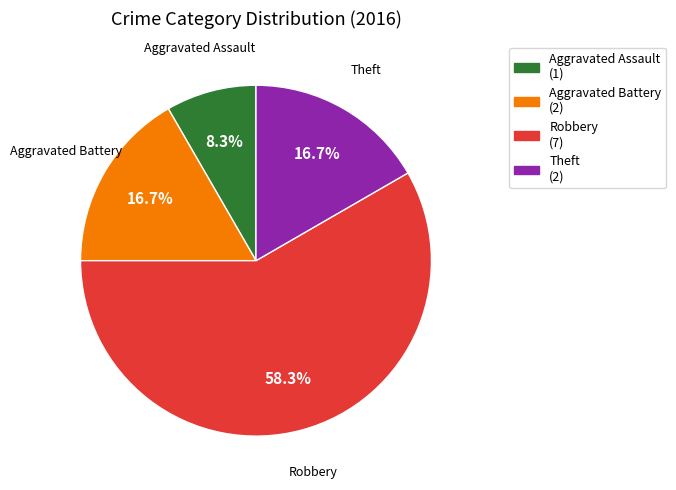

Is there a majority slice in this chart?

Yes